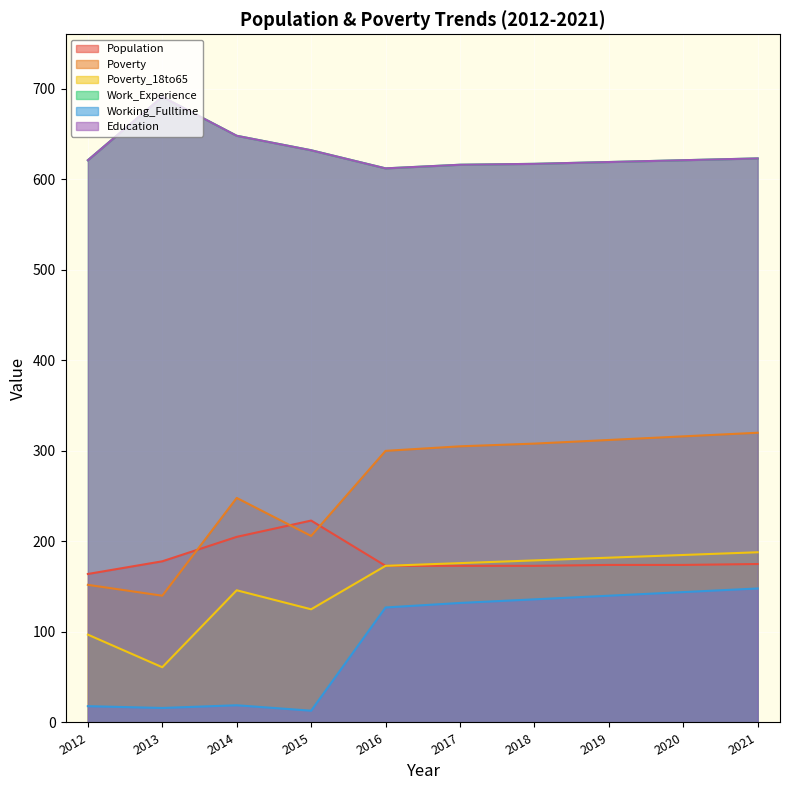

Does the chart display data point markers on the line(s)?

No